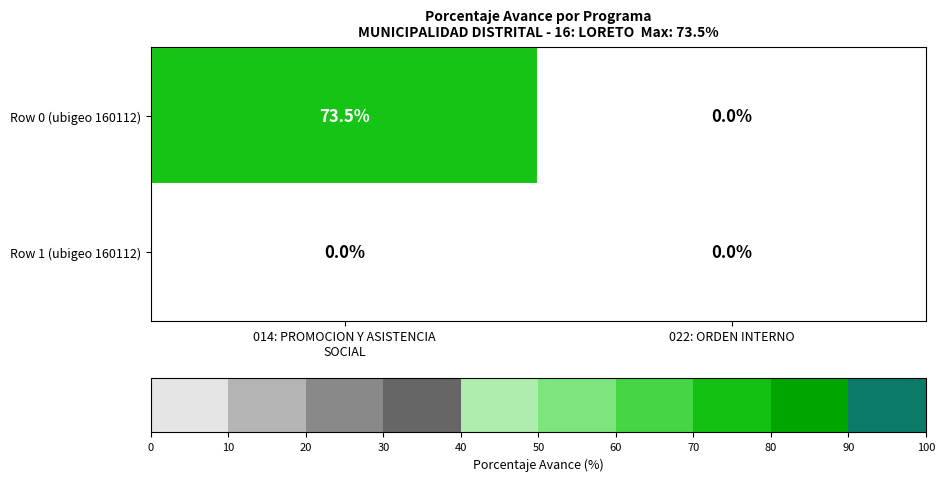

Is it true that Row 0 (ubigeo 160112) equals 49.8 at 022: ORDEN INTERNO?

False